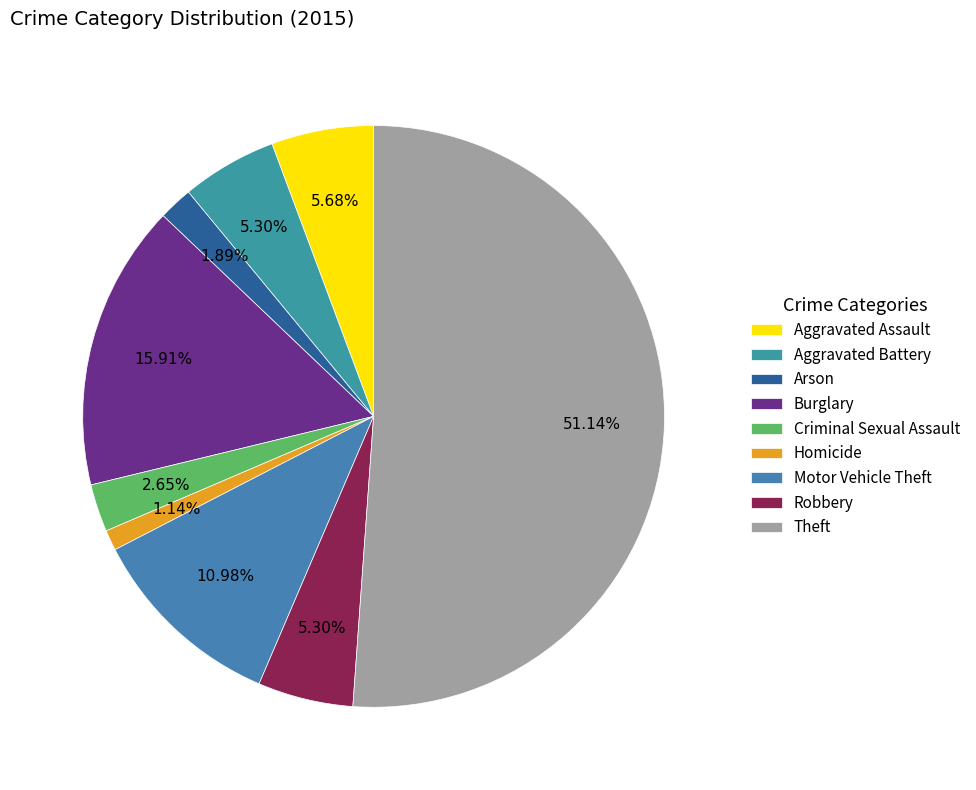

What is the total percentage of Homicide and Criminal Sexual Assault?

3.8%